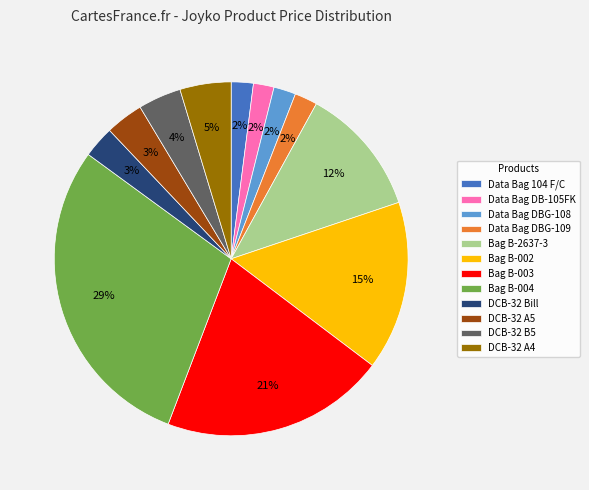

Which has a higher value, Data Bag 104 F/C or Bag B-2637-3?

Bag B-2637-3